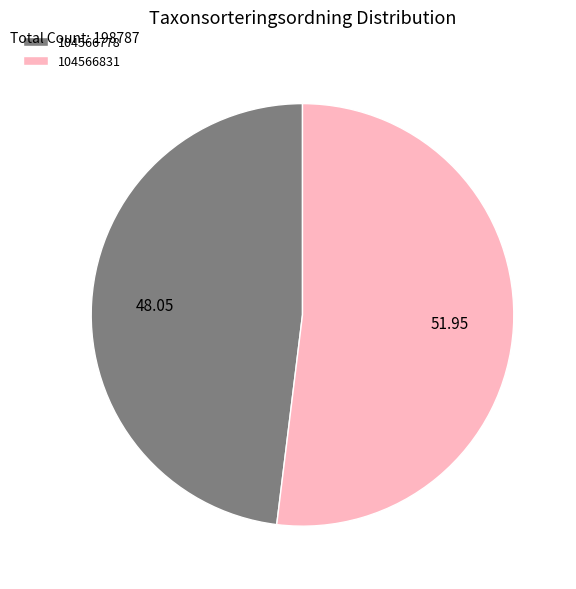

Which category has the biggest portion of the pie?

104566831